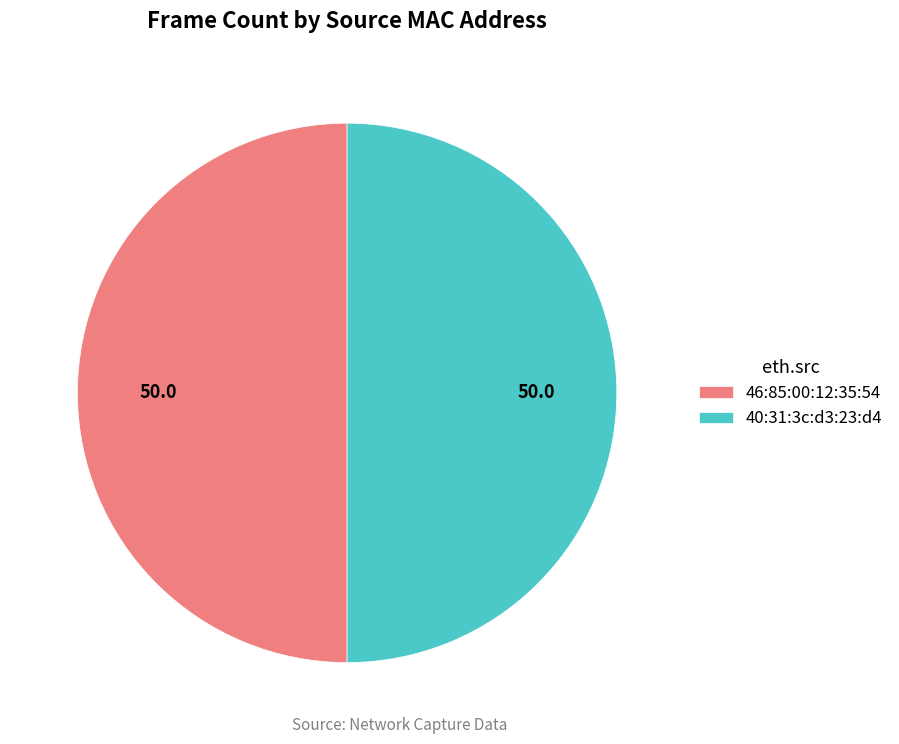

Combined, do 46:85:00:12:35:54 and 40:31:3c:d3:23:d4 account for over 50%?

Yes